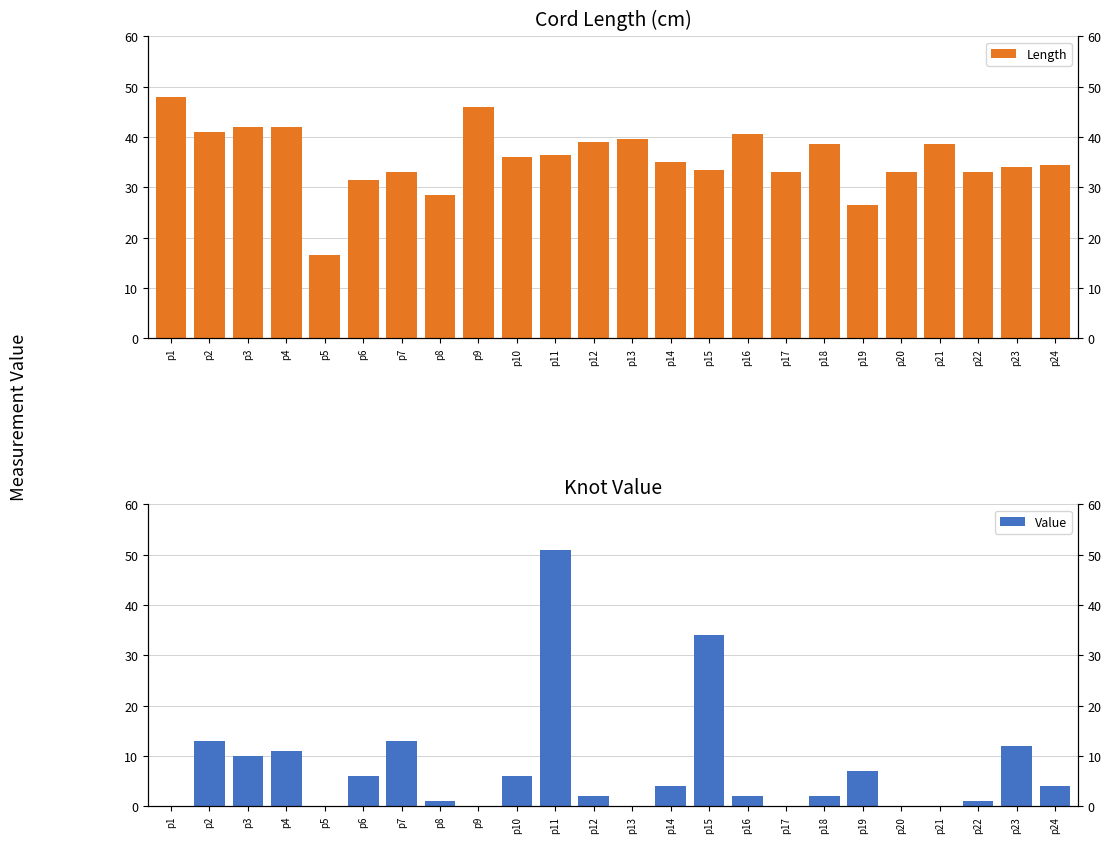

What is the value of the Value bar at the 3rd from the left?

10.0